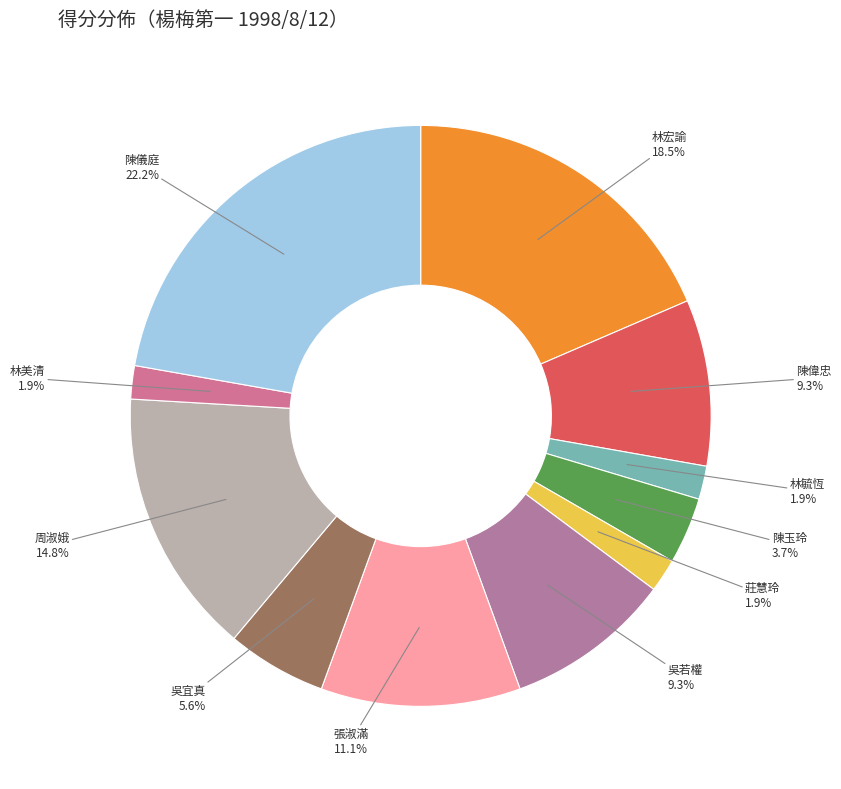

The 莊慧玲 slice represents 2% of the pie. True or false?

True